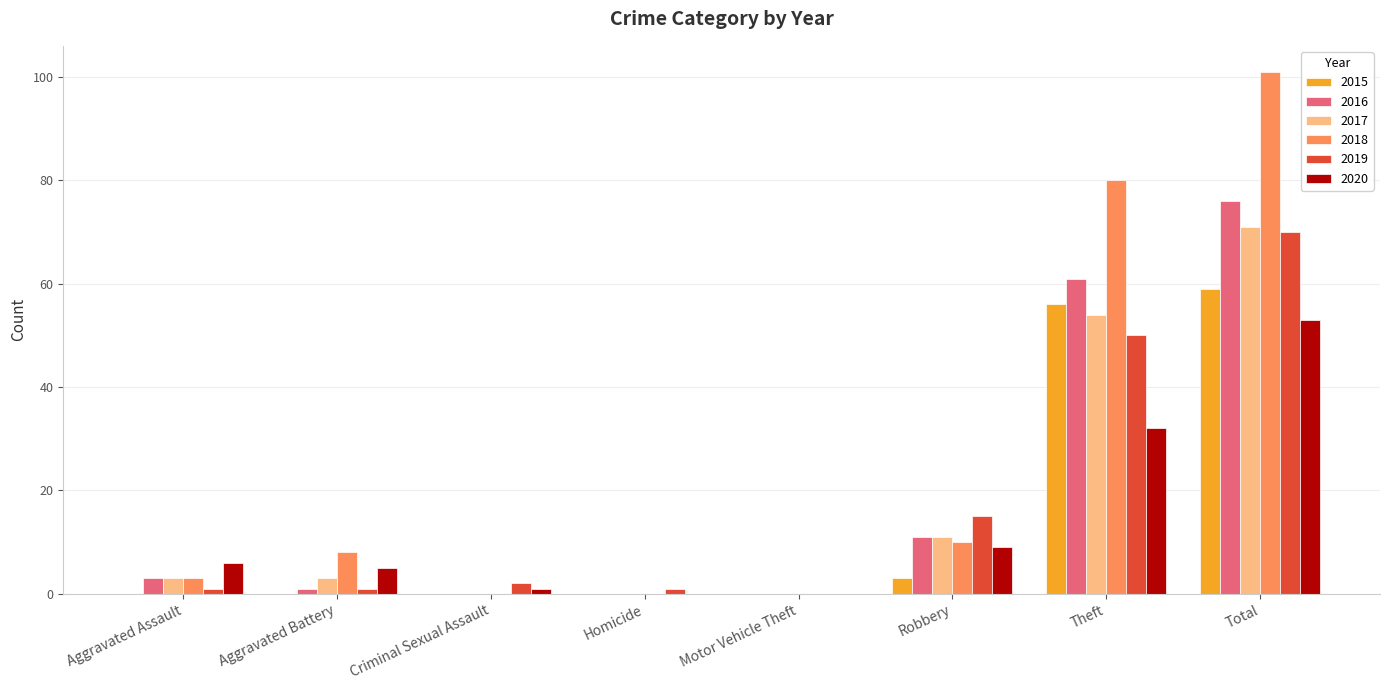

Which series has the largest total across all categories?

2018